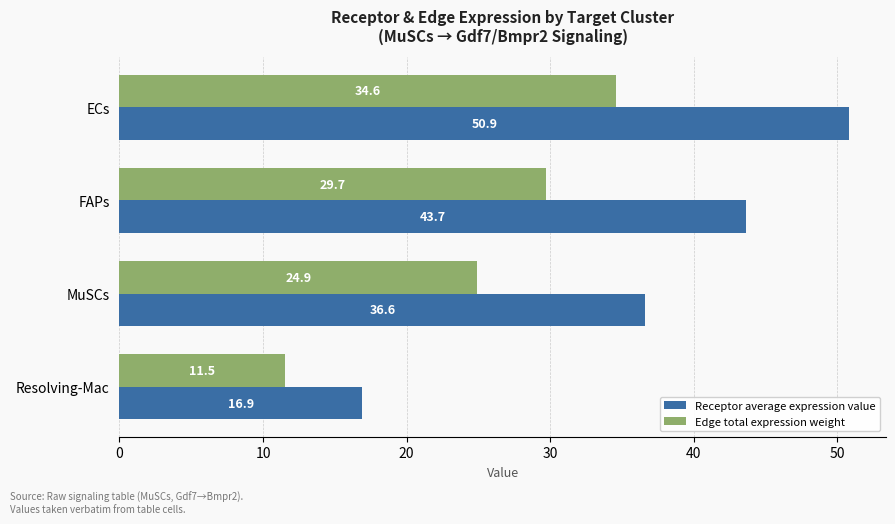

Rank the series by their average value, from highest to lowest.

Receptor average expression value, Edge total expression weight